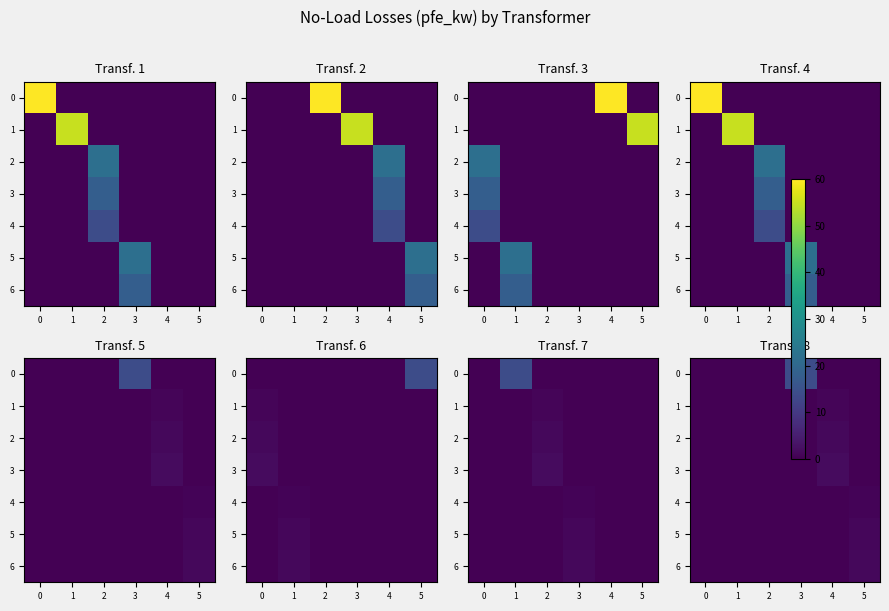

Which series changed the most between 2 and 4?

3